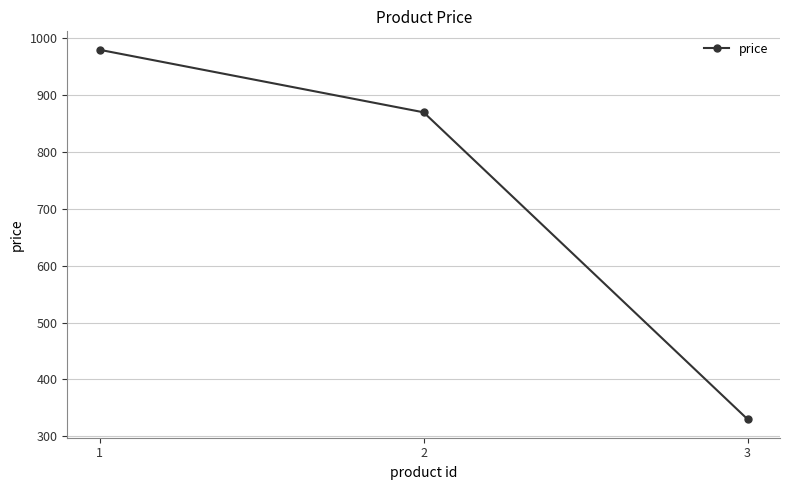

How many lines are shown in the chart?

1